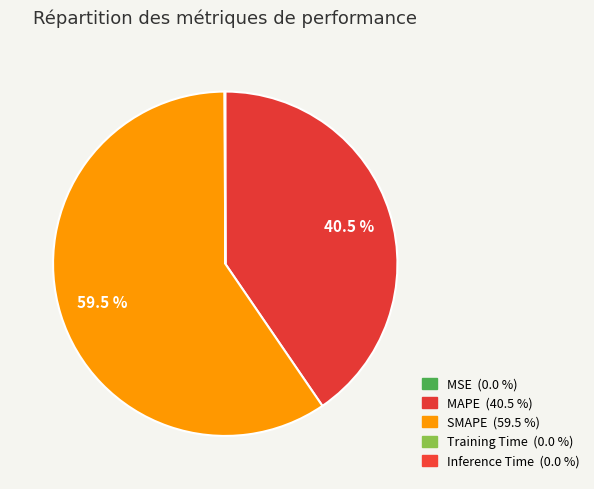

To the nearest percent, what is the difference between the largest and smallest slice percentages?

59%